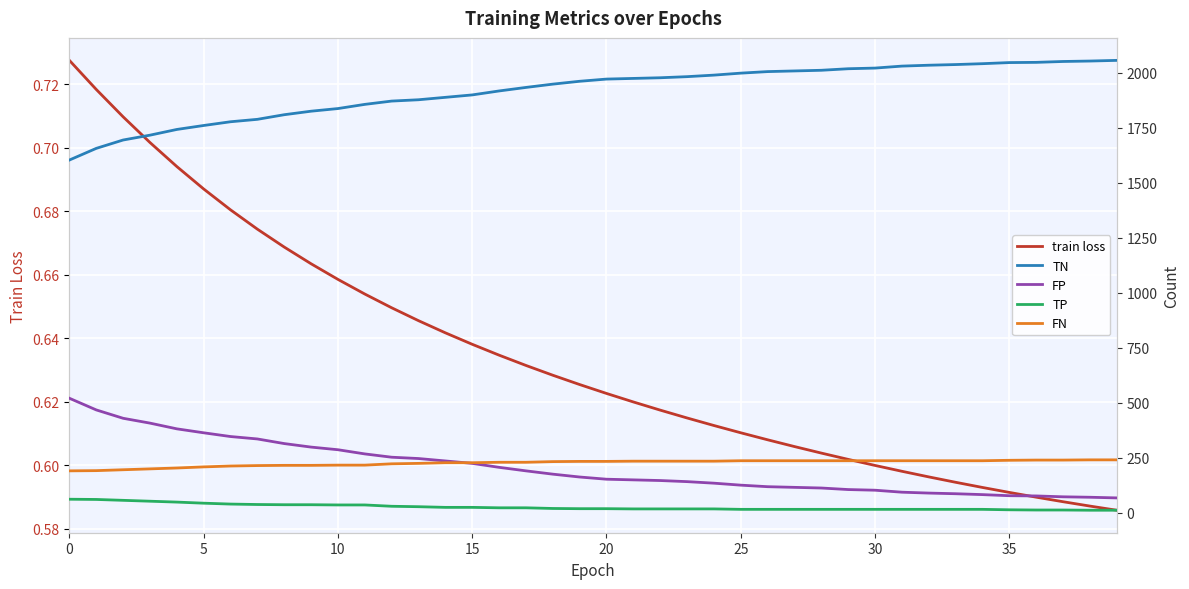

How many lines are shown in the chart?

5